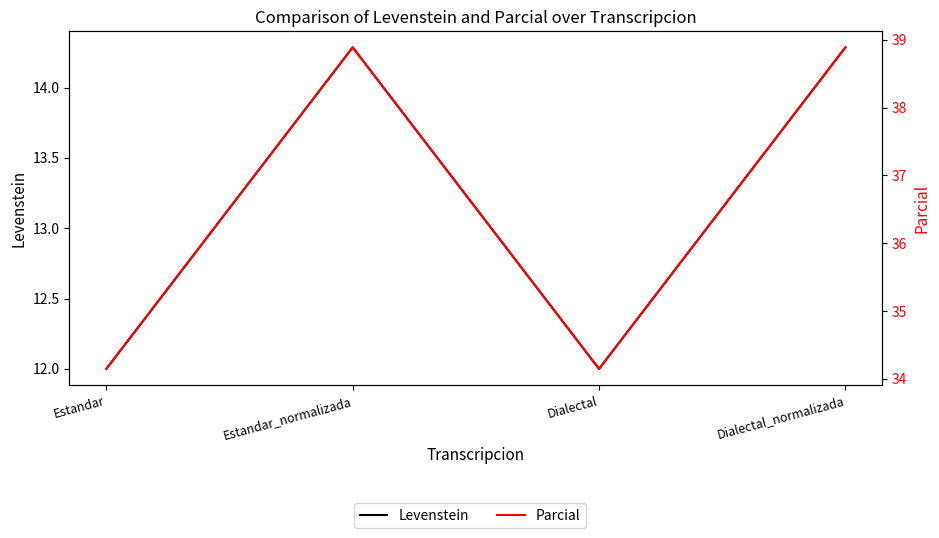

Rank the categories by Levenstein value from highest to lowest.

Estandar_normalizada, Dialectal_normalizada, Estandar, Dialectal